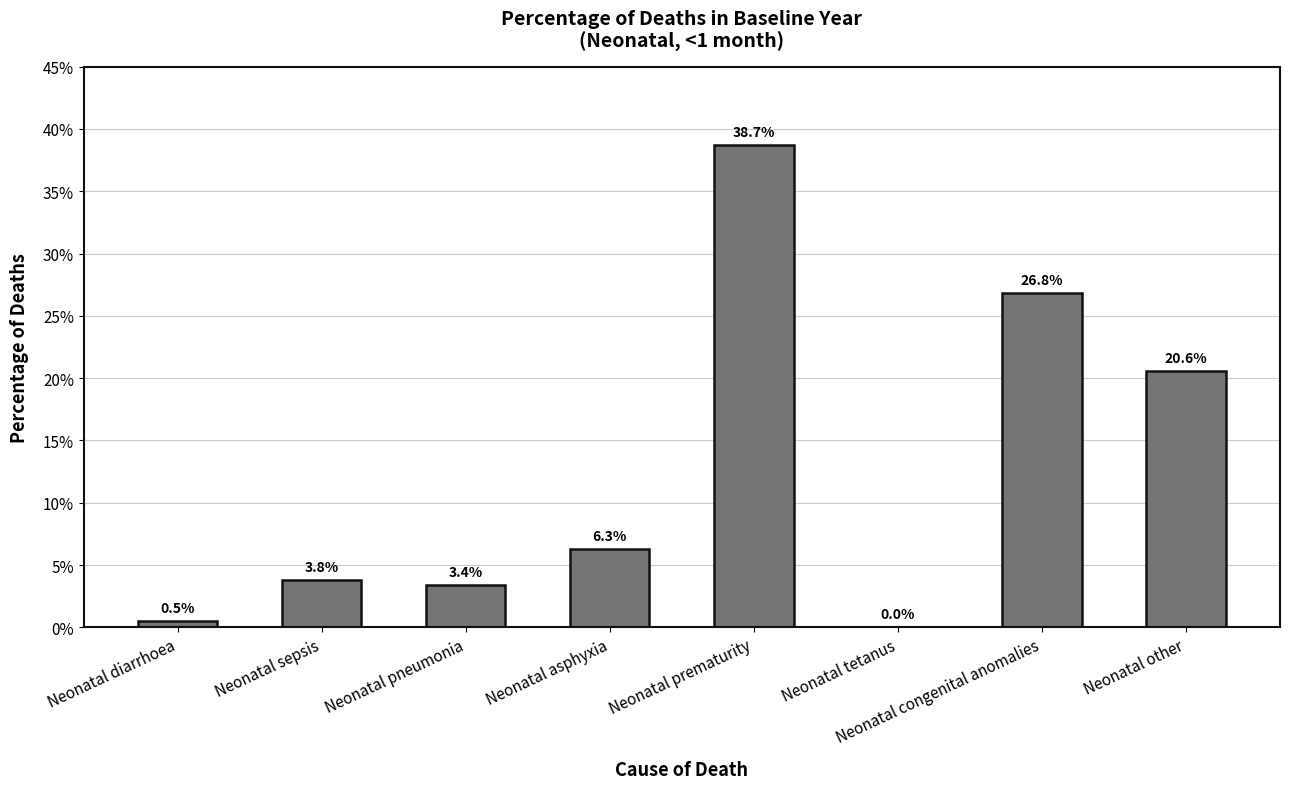

Reading left to right, list all the values displayed in this chart.

Neonatal diarrhoea=0.0	Neonatal sepsis=0.0	Neonatal pneumonia=0.0	Neonatal asphyxia=0.1	Neonatal prematurity=0.4	Neonatal tetanus=0.0	Neonatal congenital anomalies=0.3	Neonatal other=0.2